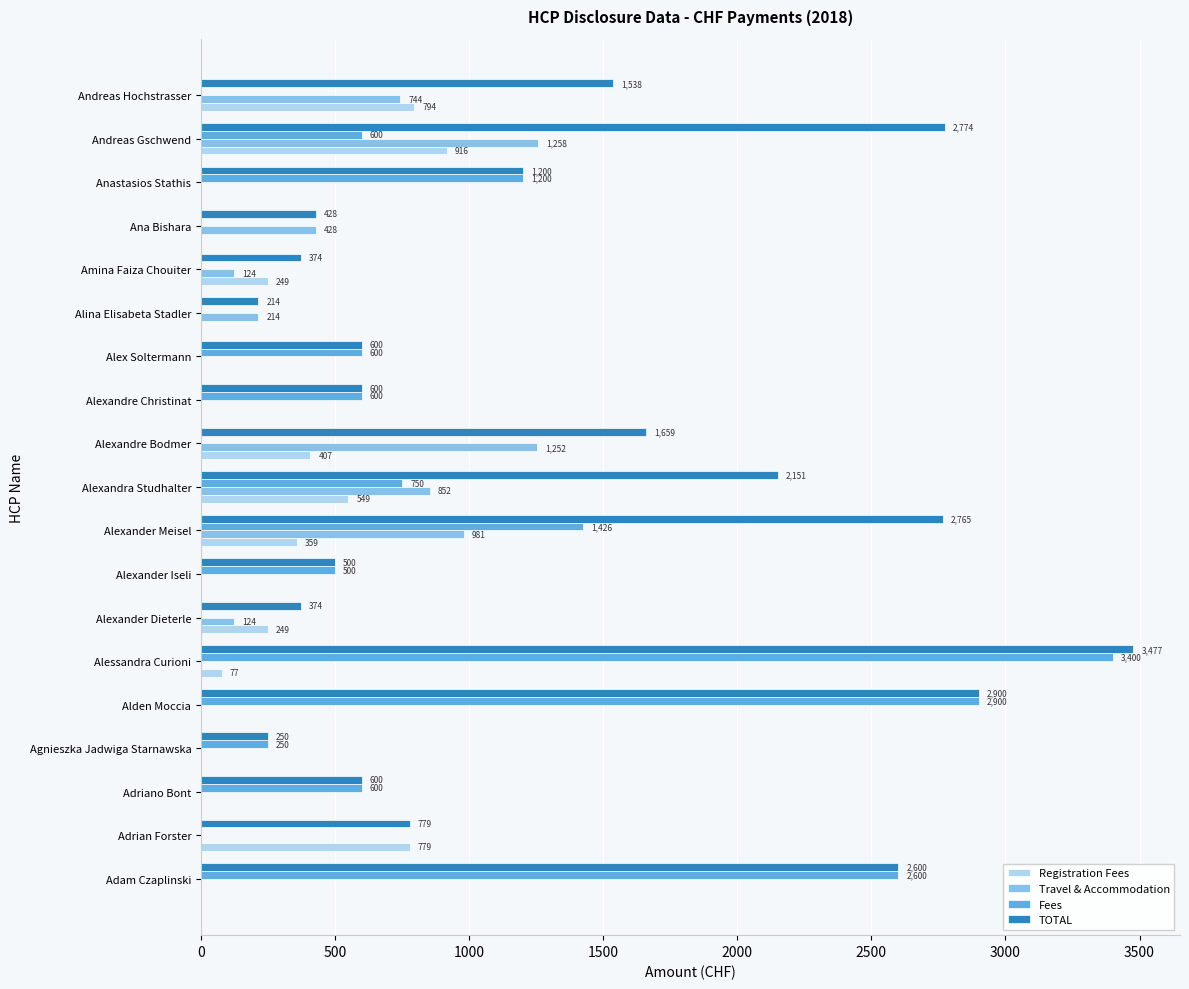

True or false: Registration Fees has a value of -551.2 at Alexander Iseli.

False